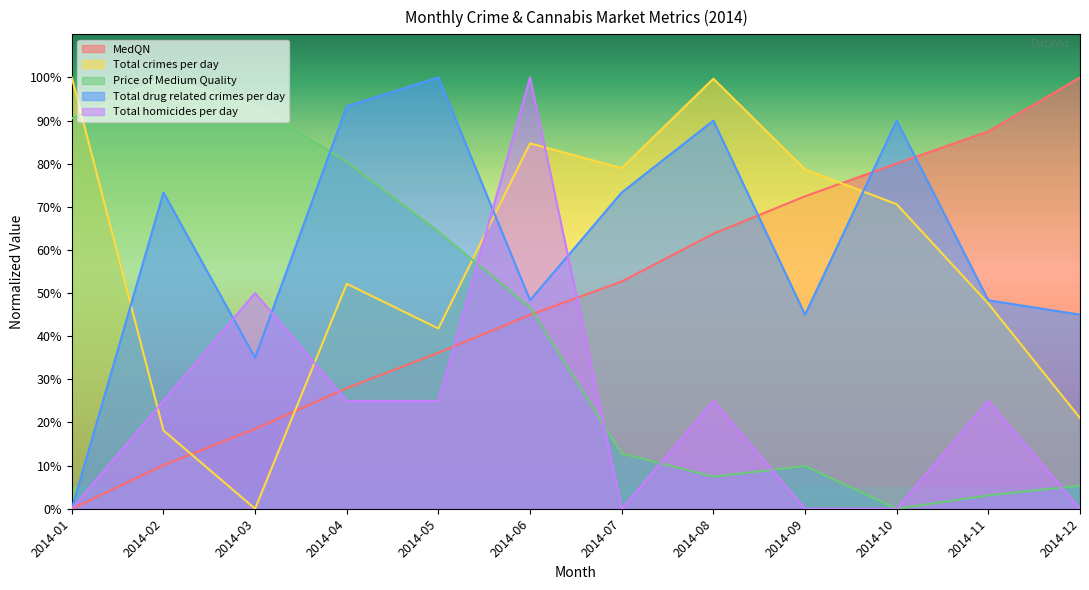

Which series ends up on top after the final intersection of Total homicides per day and Price of Medium Quality?

Price of Medium Quality